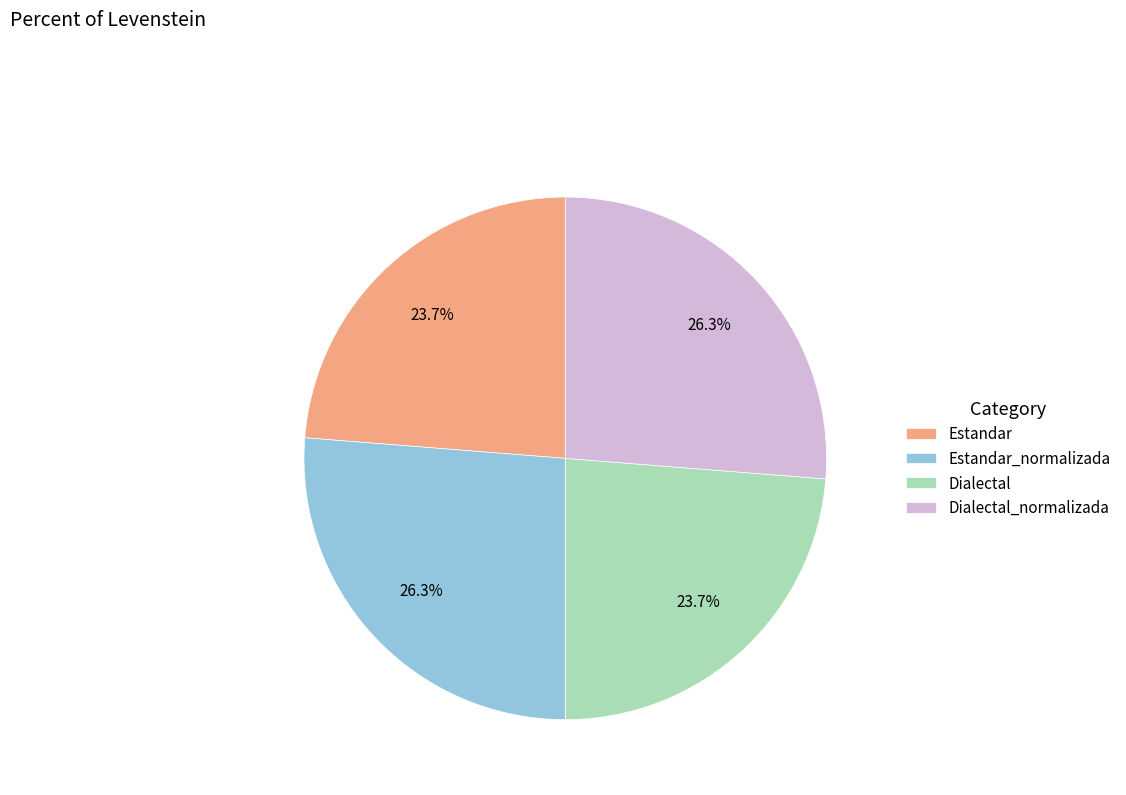

Count the number of slices in the pie.

4